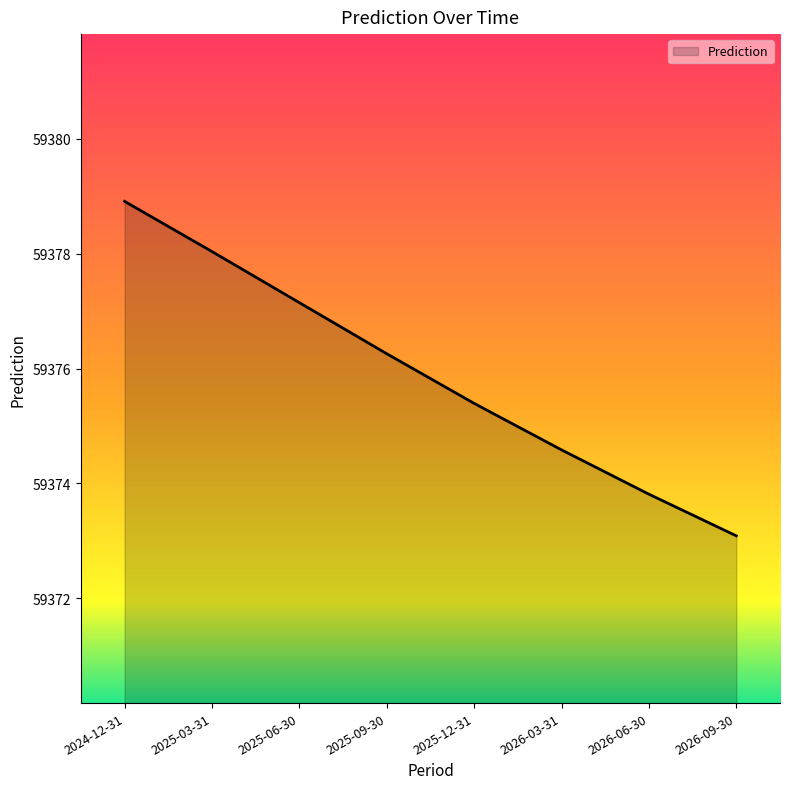

What is the greatest value displayed?

59378.9